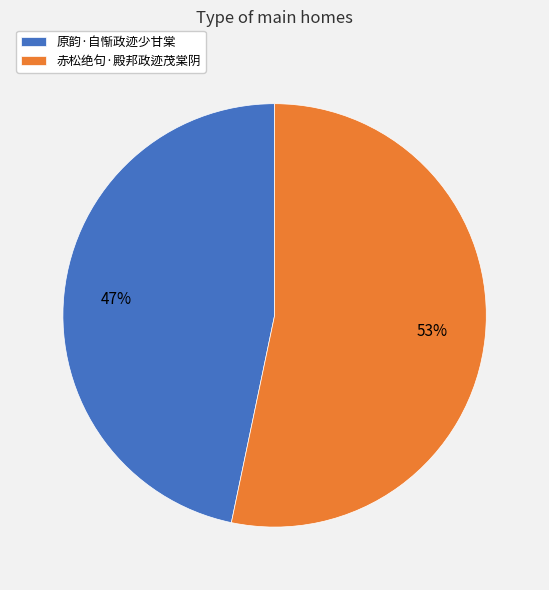

Do 原韵·自惭政迹少甘棠 and 赤松绝句·殿邦政迹茂棠阴 together represent more than half of the pie?

Yes